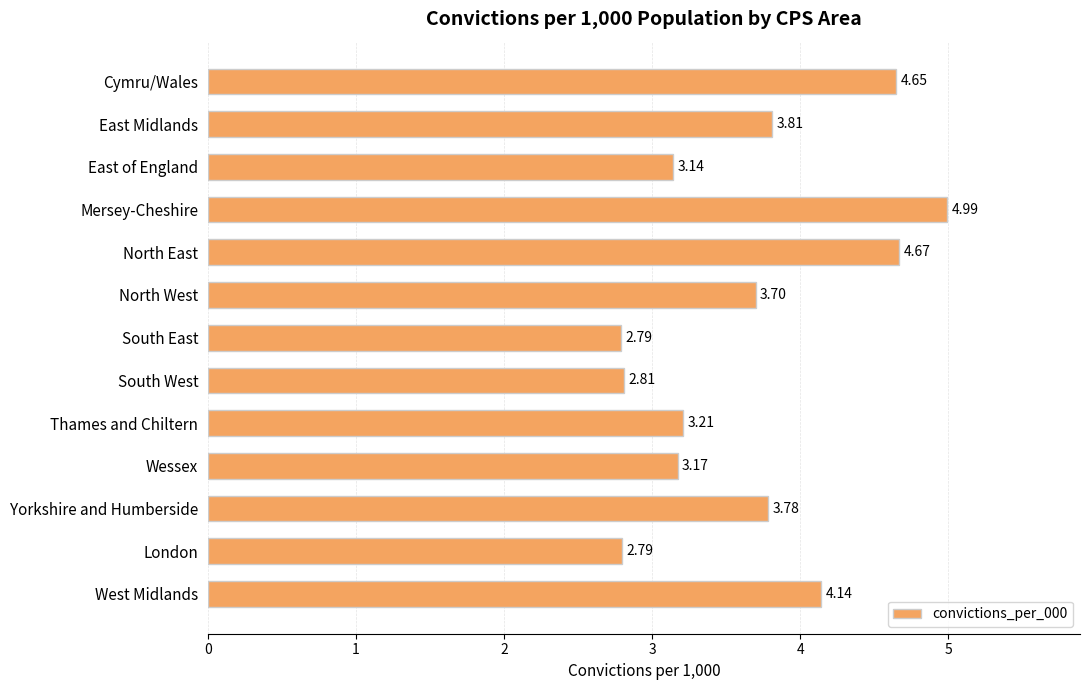

What is the change in value from East of England to Mersey-Cheshire?

+1.9